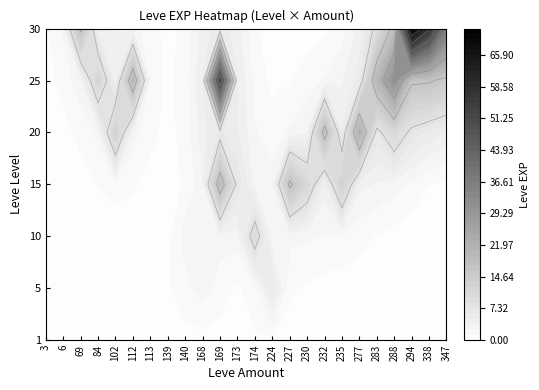

What value does the data have at 25_288, to the nearest 5?

30